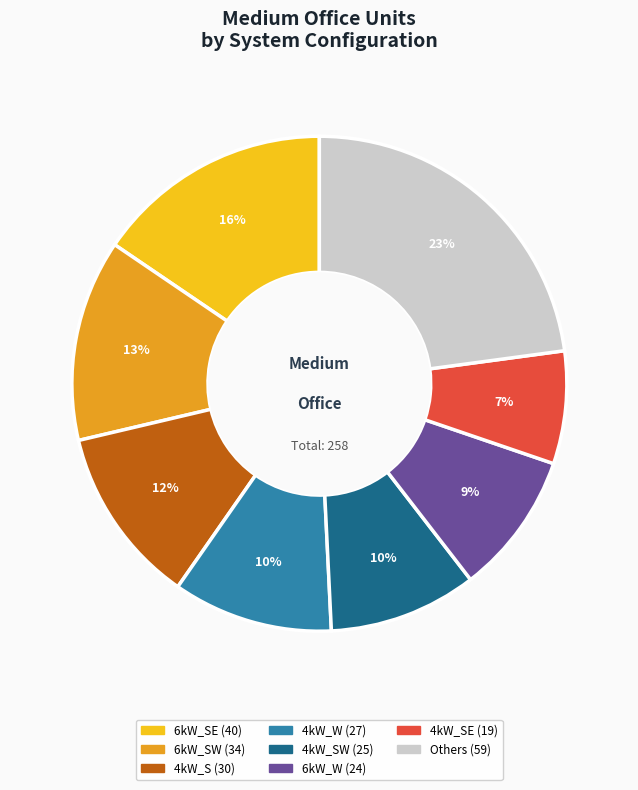

Is there any slice that represents more than half of the pie?

No